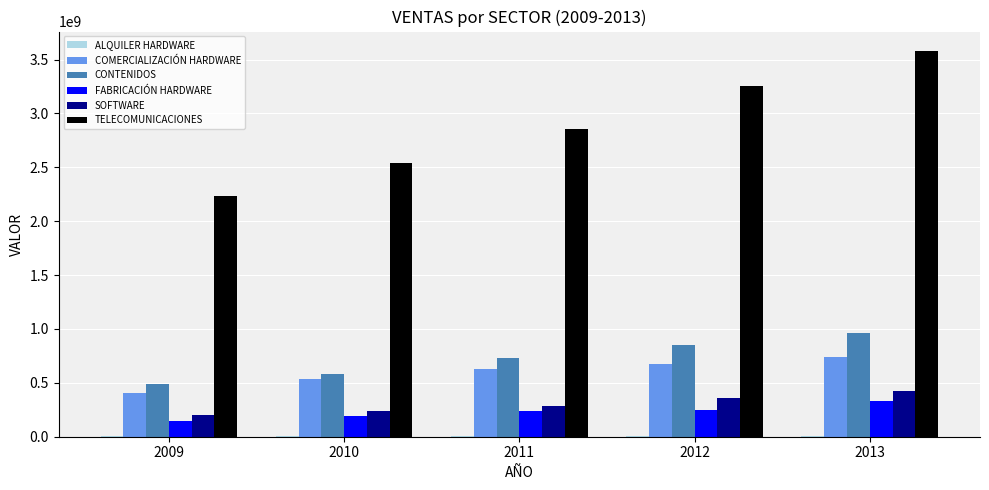

The value of SOFTWARE at 2012 is 186789113.7. True or false?

False